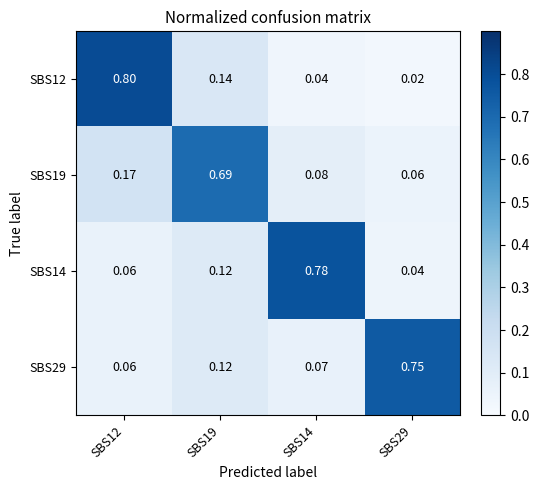

List the series in order of their peak value, lowest first.

SBS19, SBS29, SBS14, SBS12